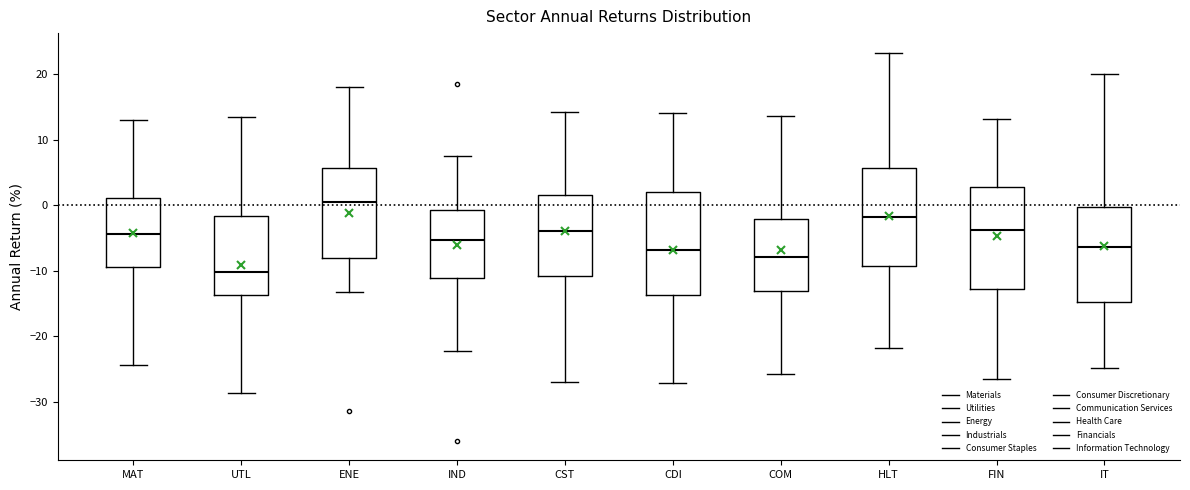

Which box's median line is the lowest?

UTL